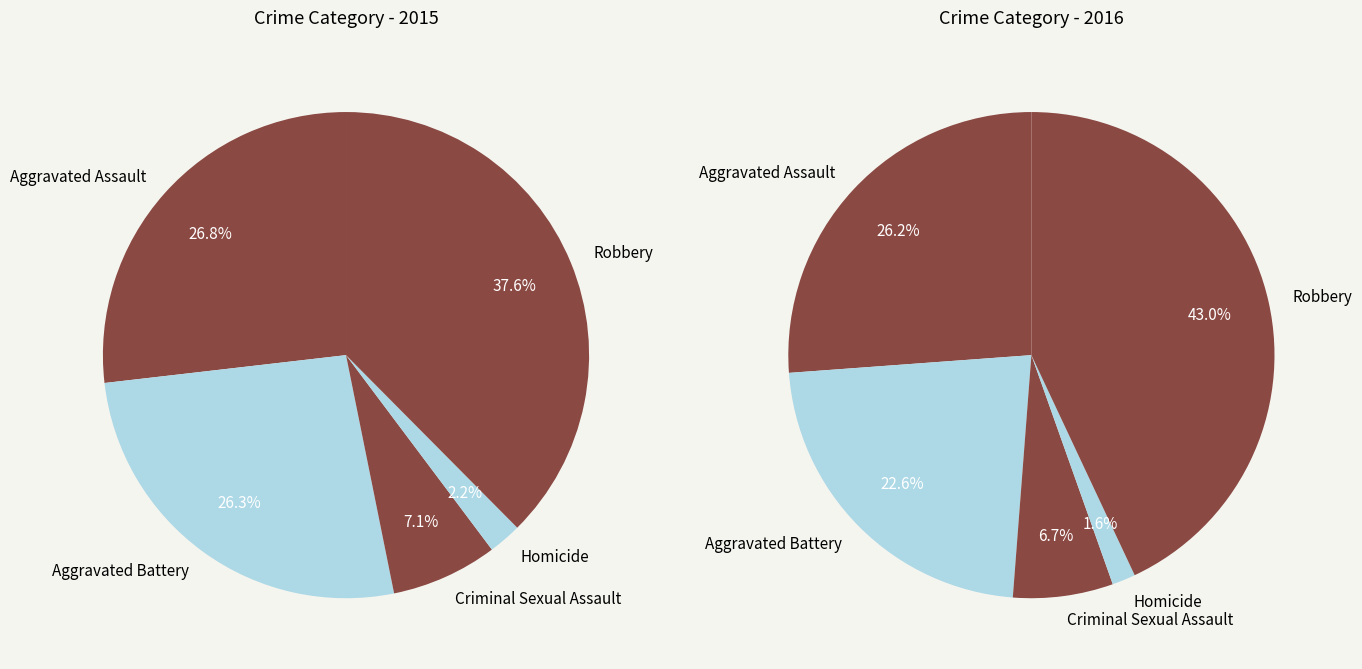

How many slices are in this pie chart?

5